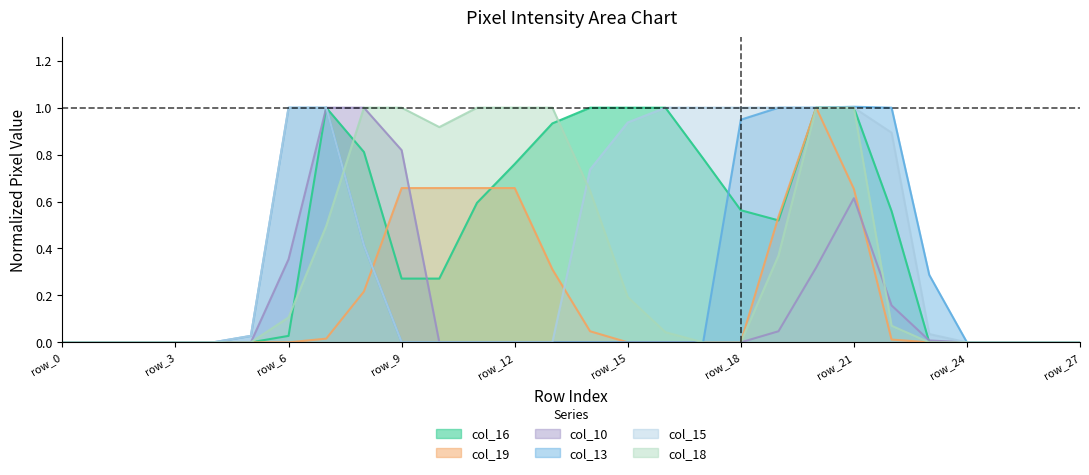

The col_18 series shows 0.5 at row_19. True or false?

False